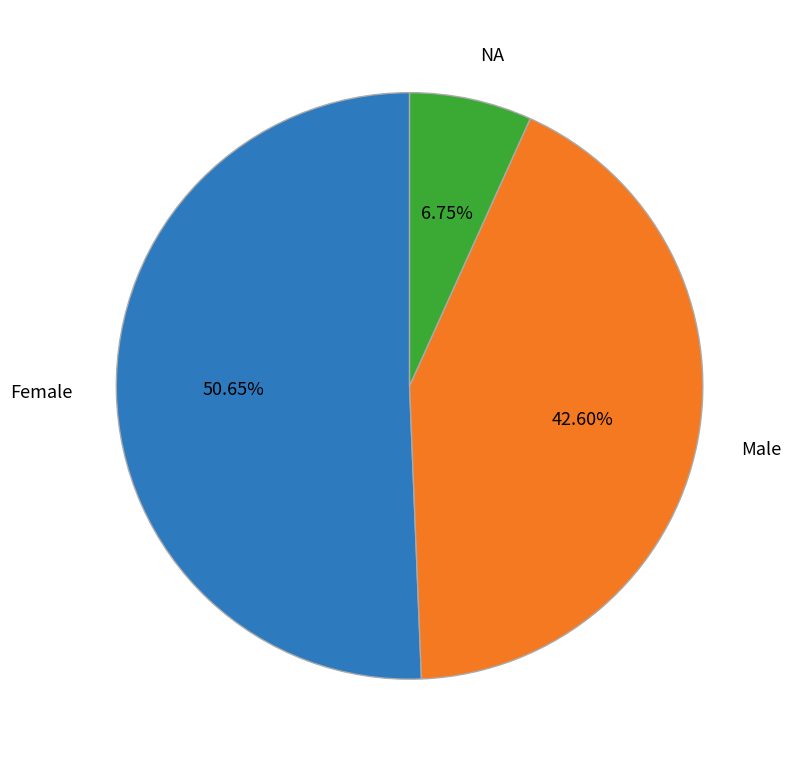

What is the majority slice?

Female